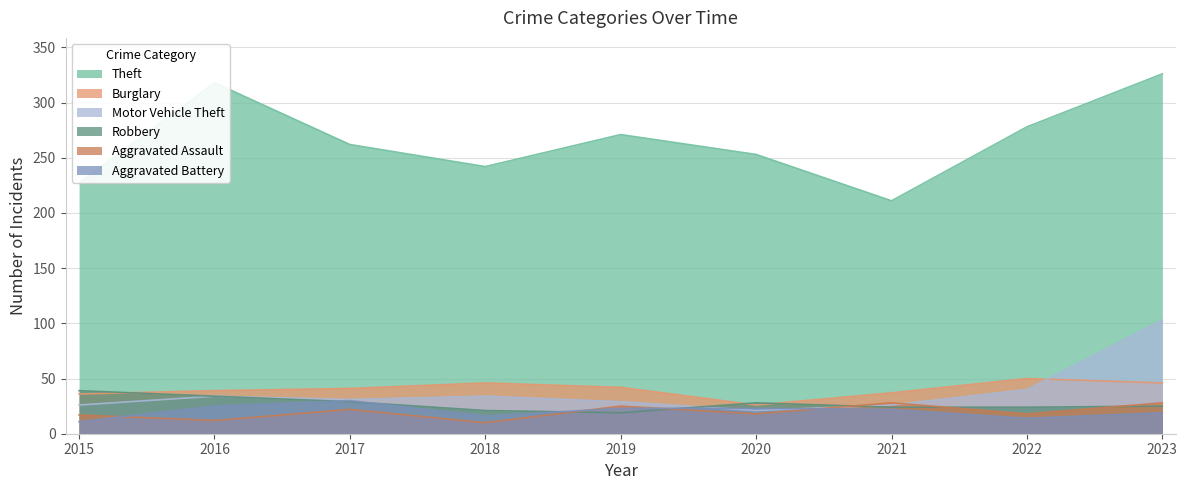

How many interior local valleys does the Robbery series have?

1